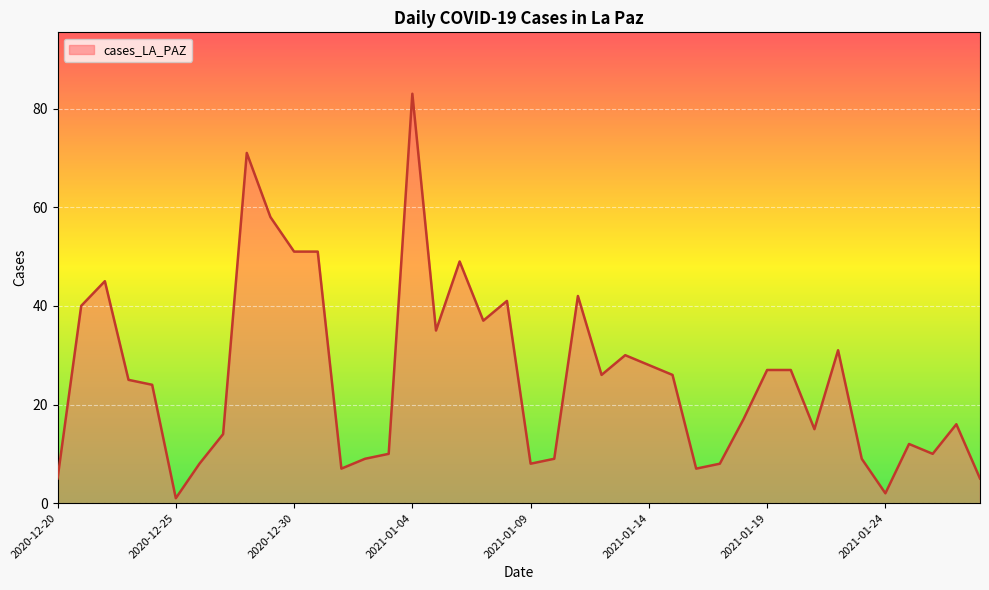

What is the maximum value shown in the chart?

83